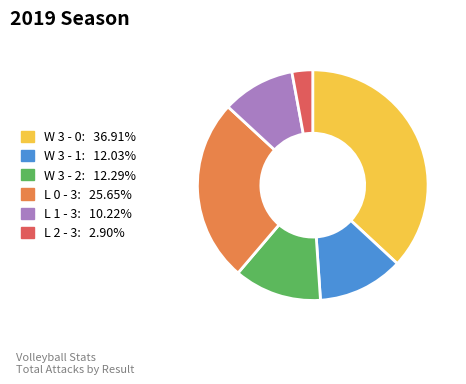

Which slice is the largest?

W 3 - 0